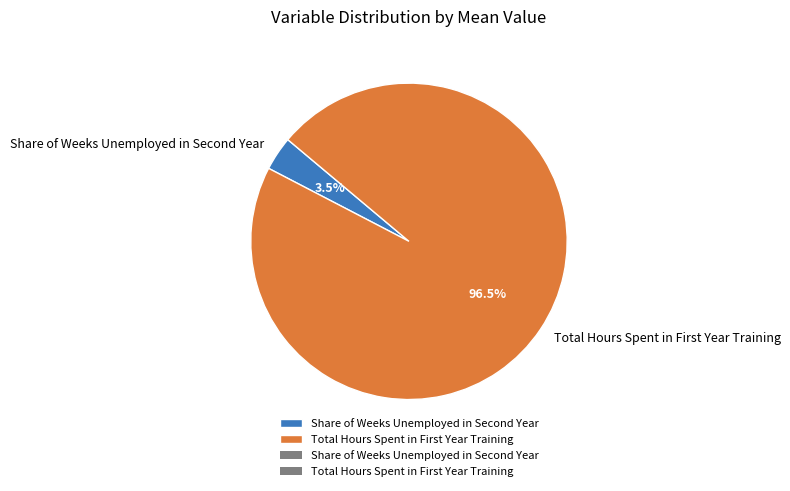

Count the number of slices in the pie.

2